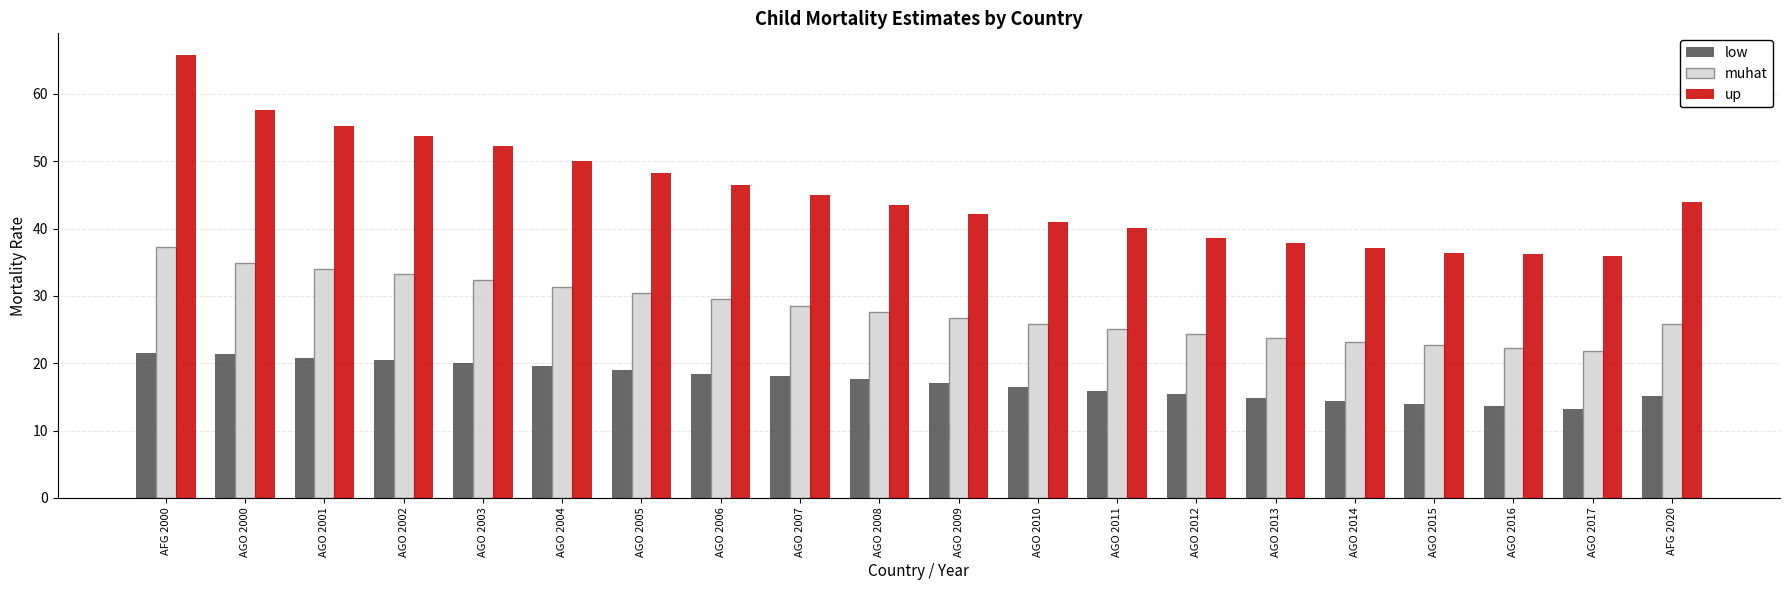

Which series has the largest range (max minus min)?

up